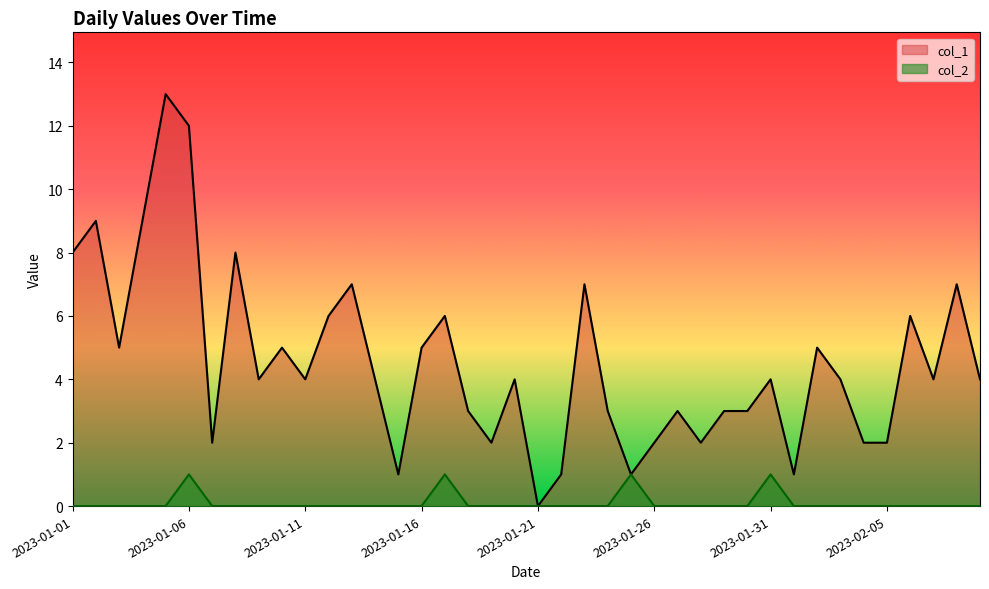

True or false: col_1 and col_2 intersect in this chart.

False